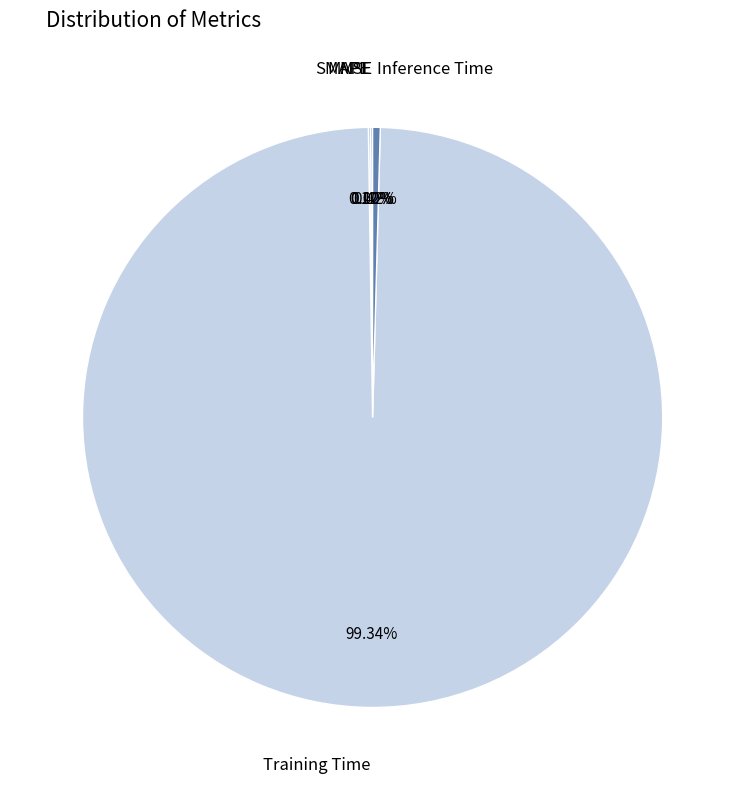

What is the largest slice in the pie chart?

Training Time